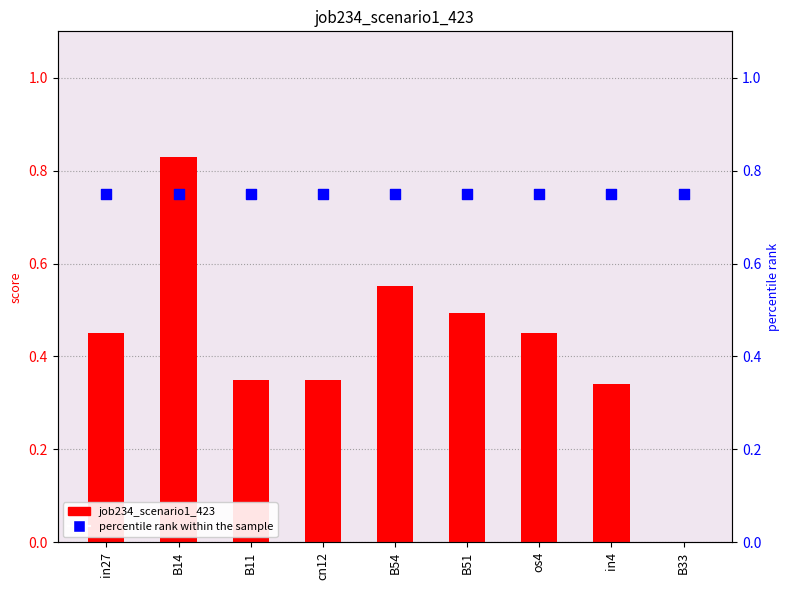

What is the total value across all series at B14?

1.6